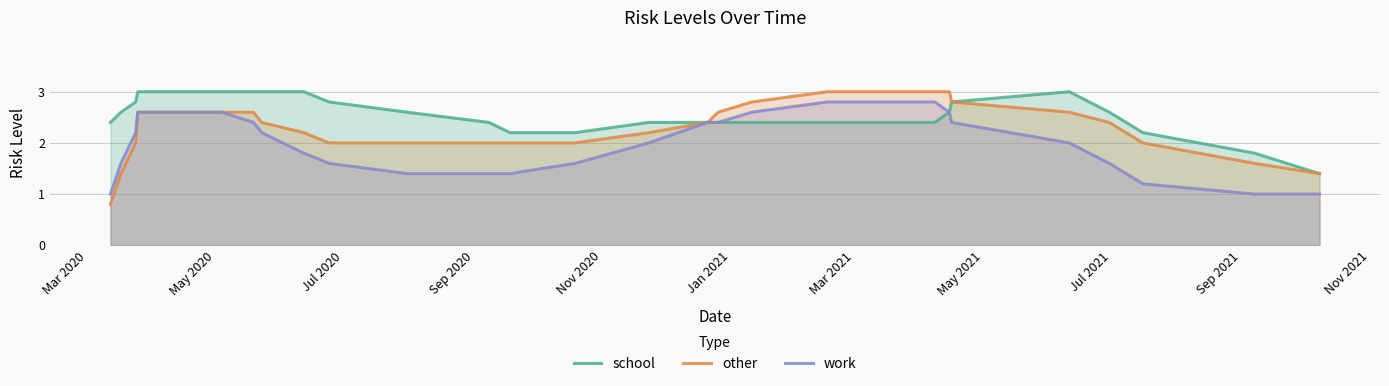

Rank the series by their average value, from highest to lowest.

school, other, work